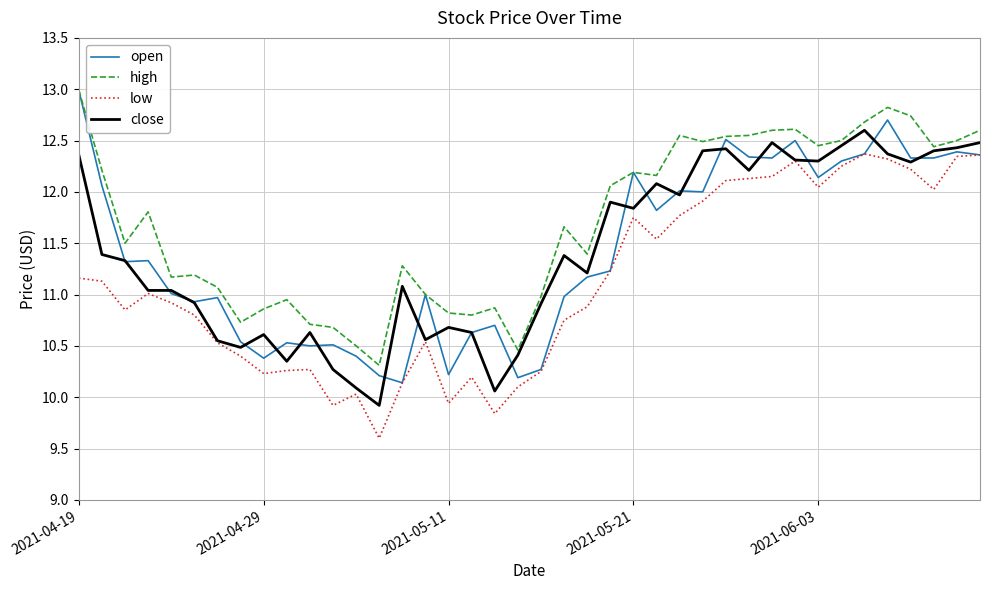

Which series has the largest total across all categories?

high